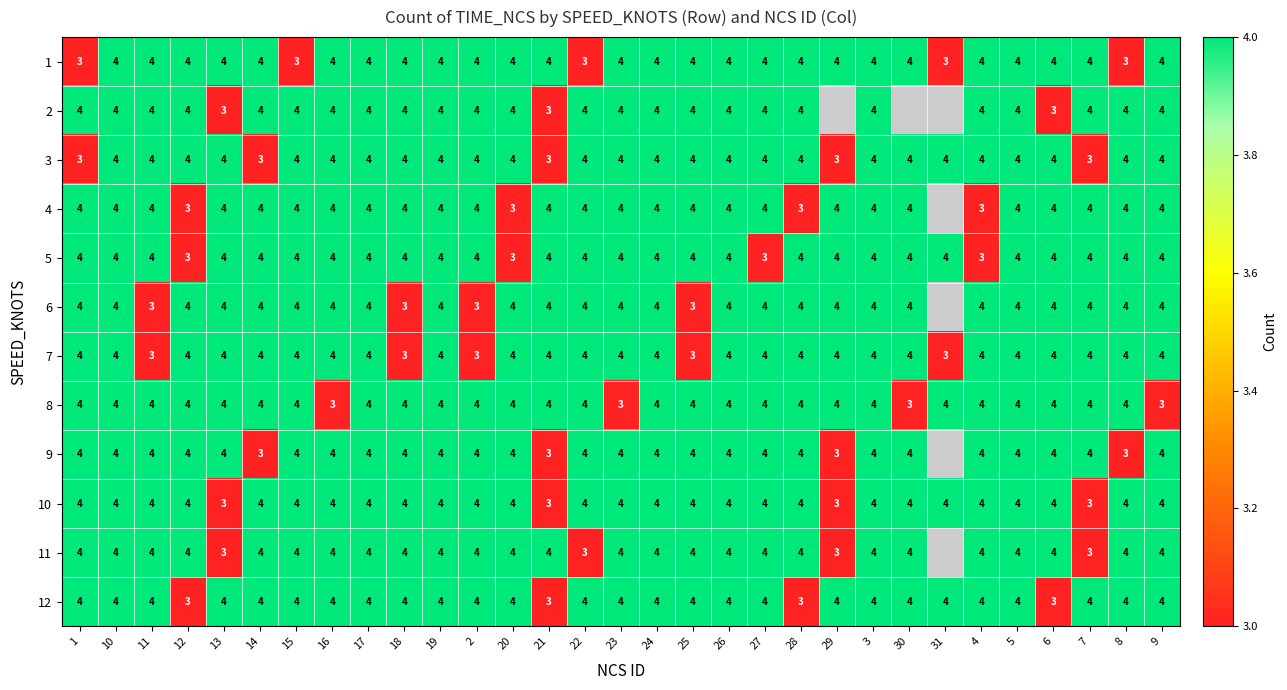

The value of 11 at 12 is 7.1. True or false?

False